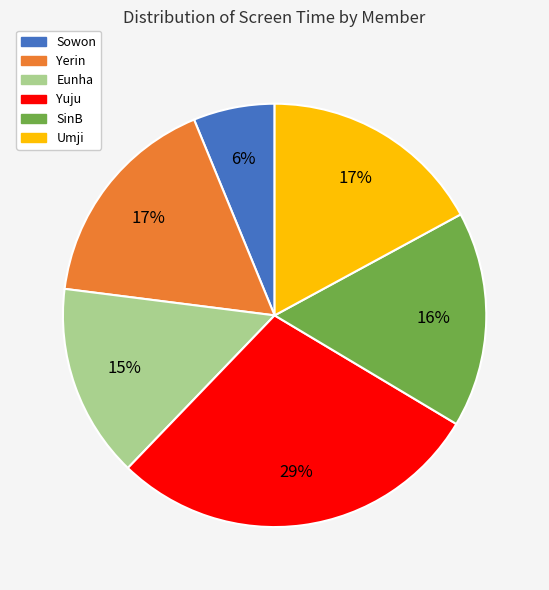

Is there a majority slice in this chart?

No